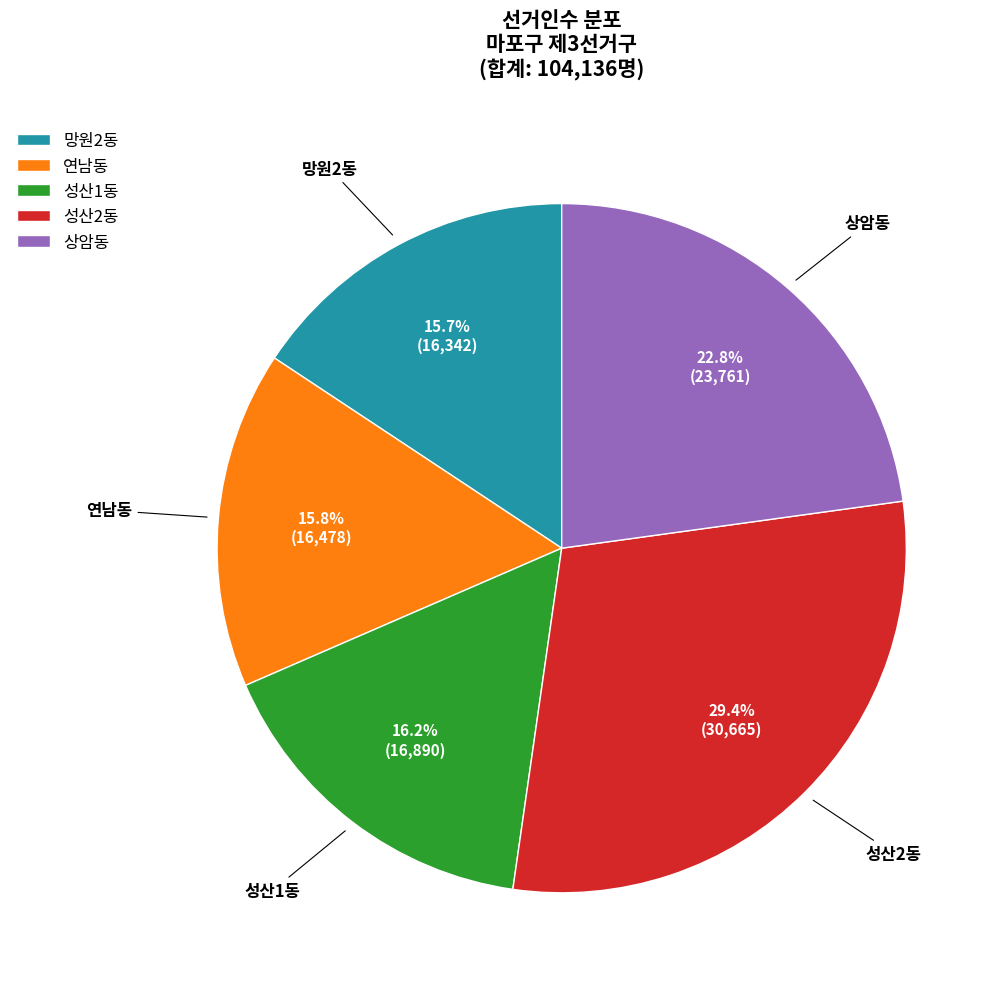

Is there a majority slice in this chart?

No